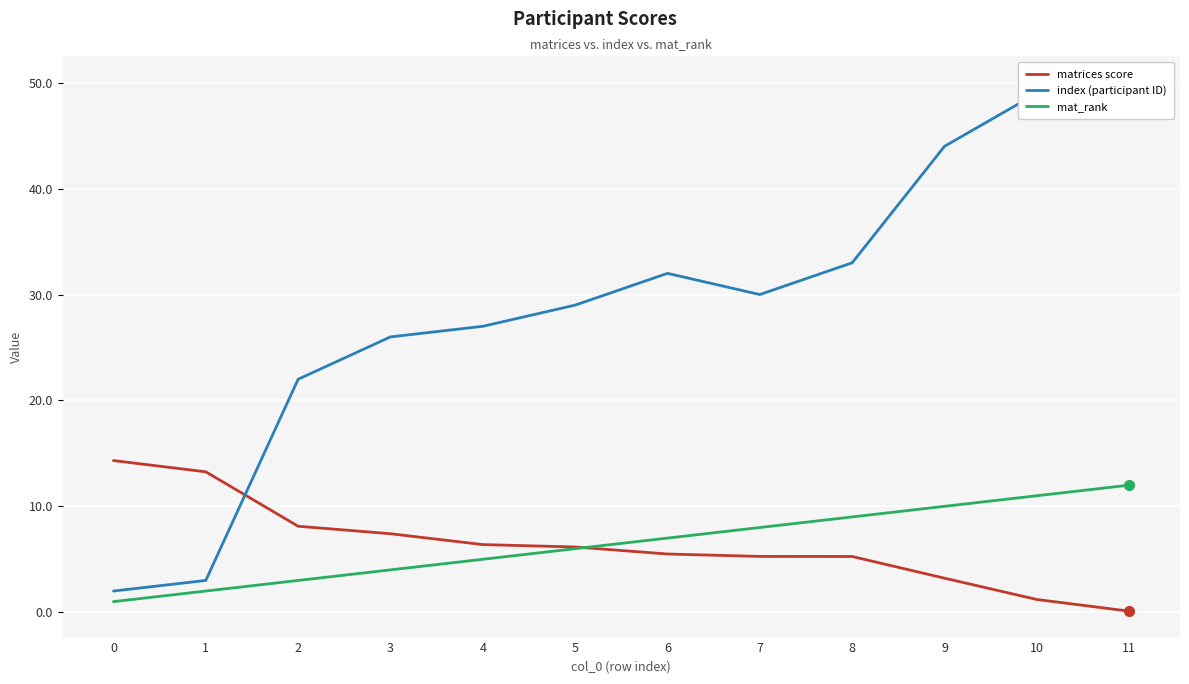

After their last crossing, which series has the higher values: mat_rank or matrices score?

mat_rank